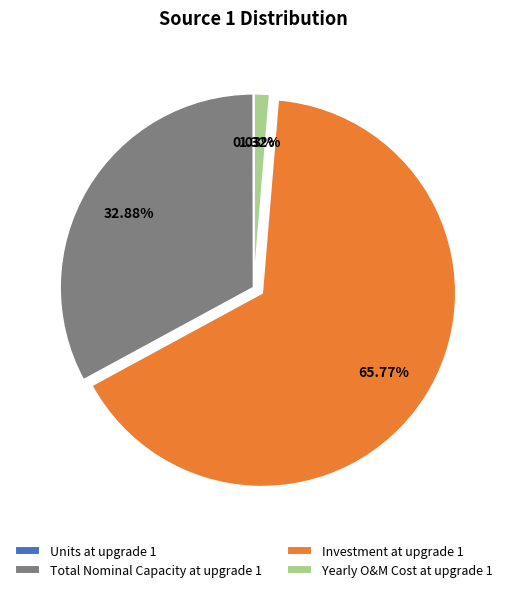

Is Total Nominal Capacity at upgrade 1 the majority of the pie?

No